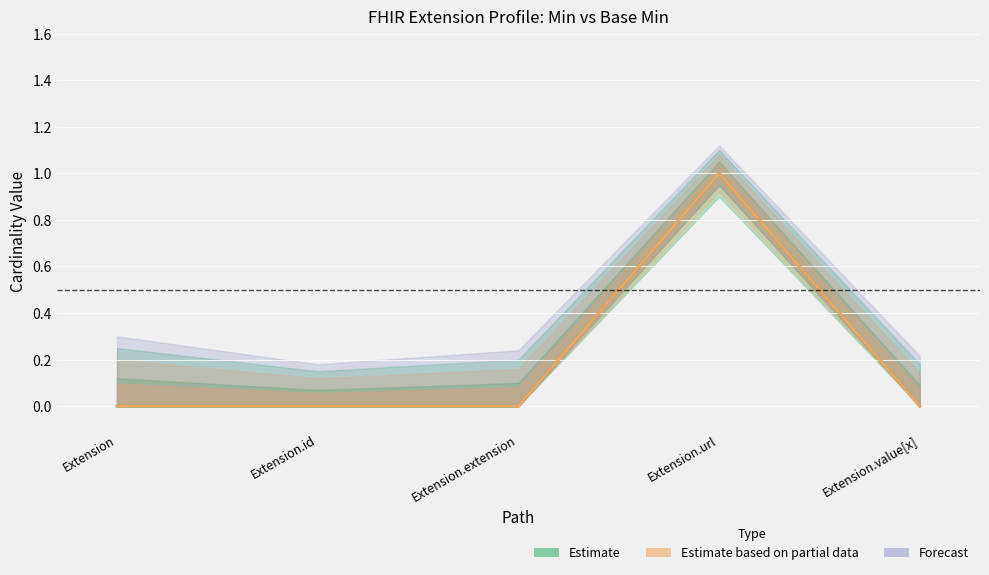

Is it true that Min equals 1 at Extension.url?

True